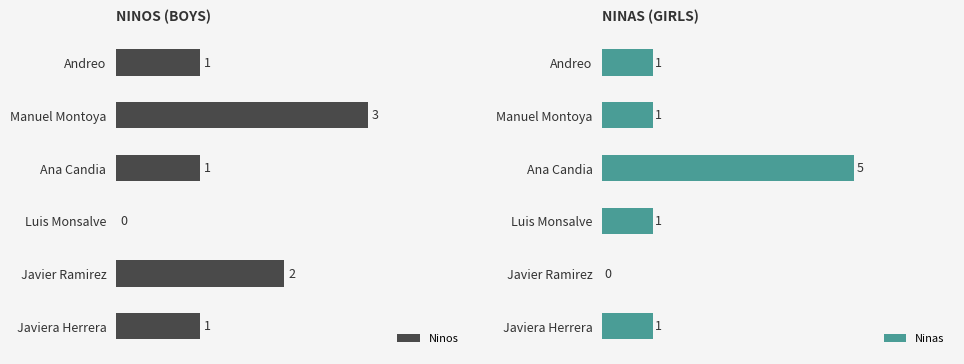

How many data points does each series have?

6